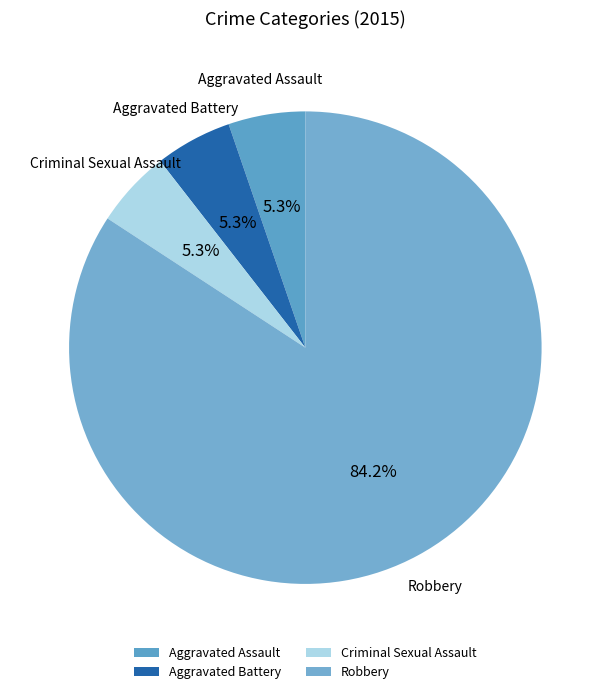

True or false: Aggravated Battery accounts for 5% of the total.

True